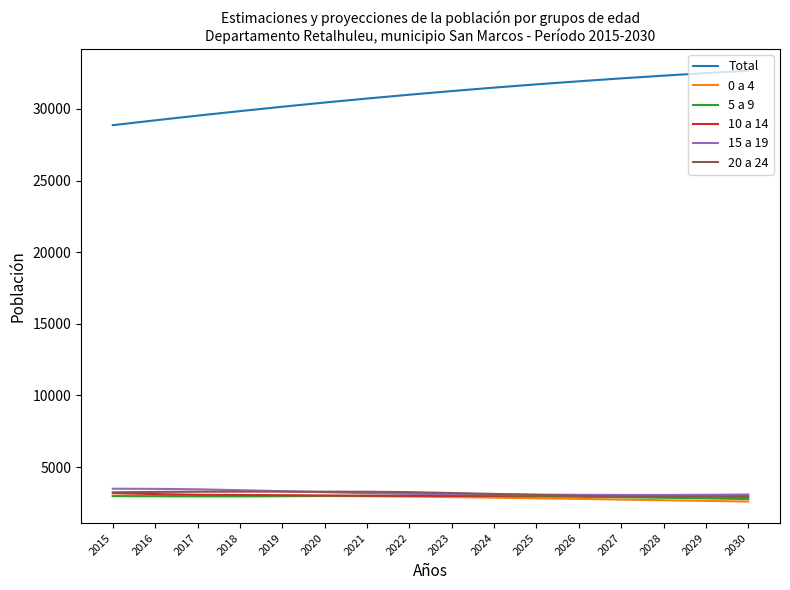

Is it true that 20 a 24 equals 977 at 2017?

False